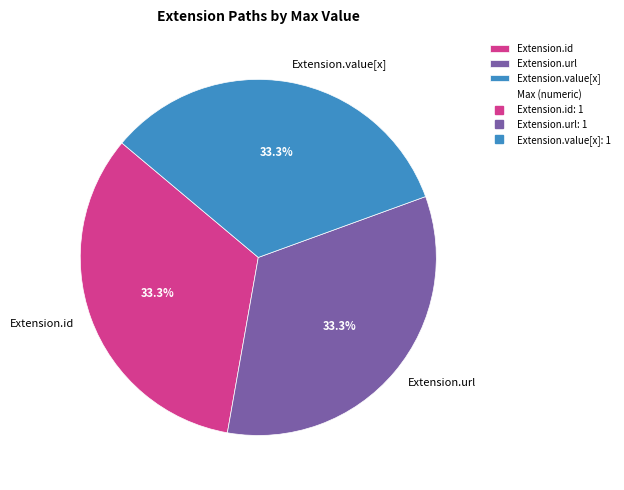

Is Extension.url the majority of the pie?

No